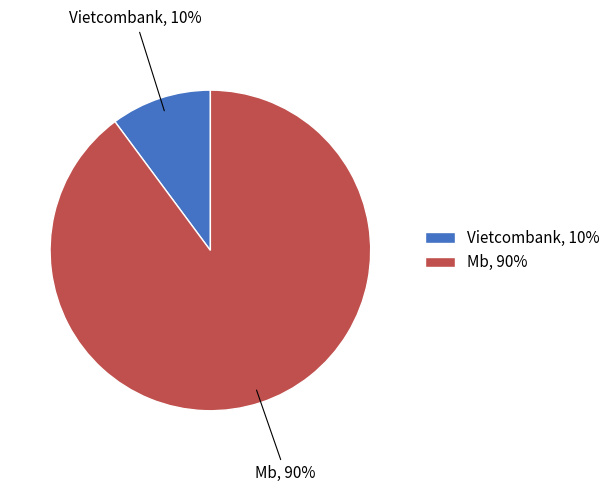

Which slice represents more than half of the pie?

Mb